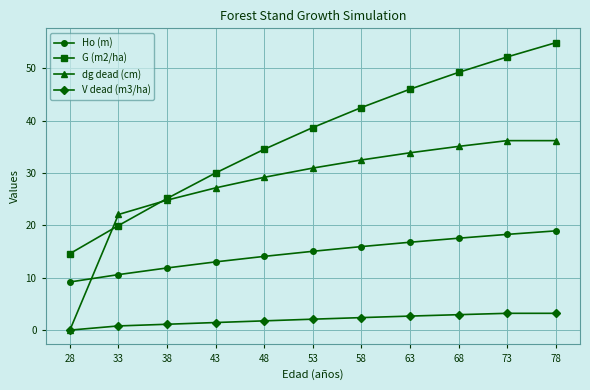

How many data points in dg dead (cm) are less than 30?

5